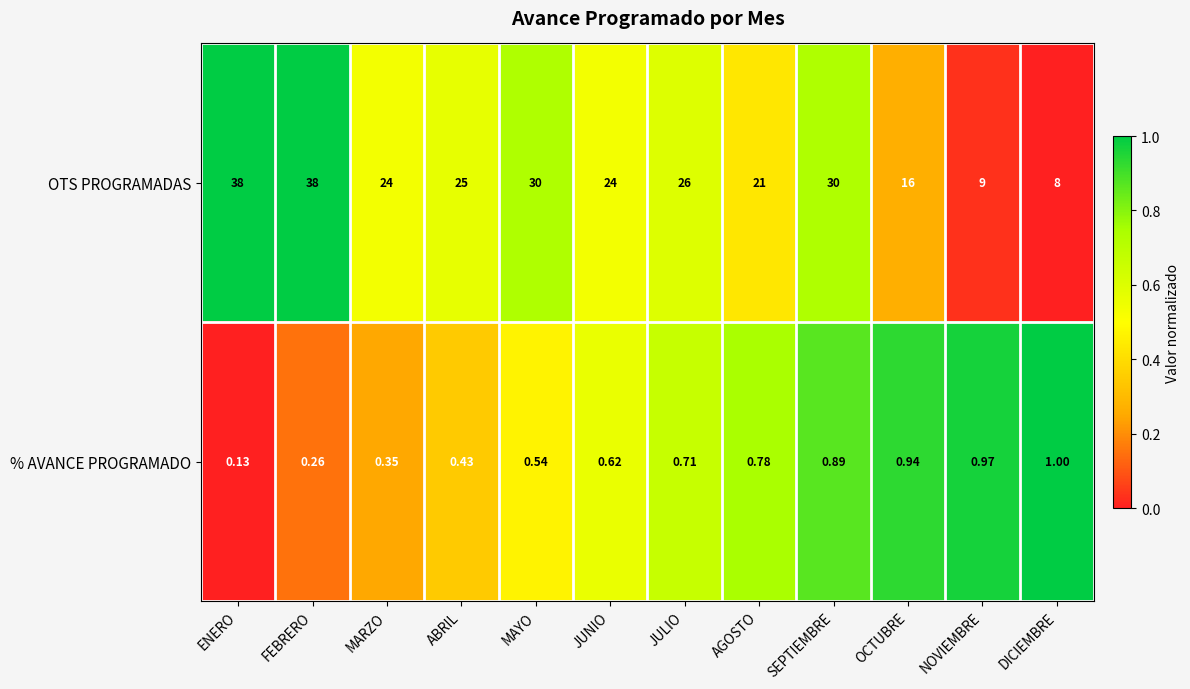

What is the total value across all series at JUNIO?

24.6